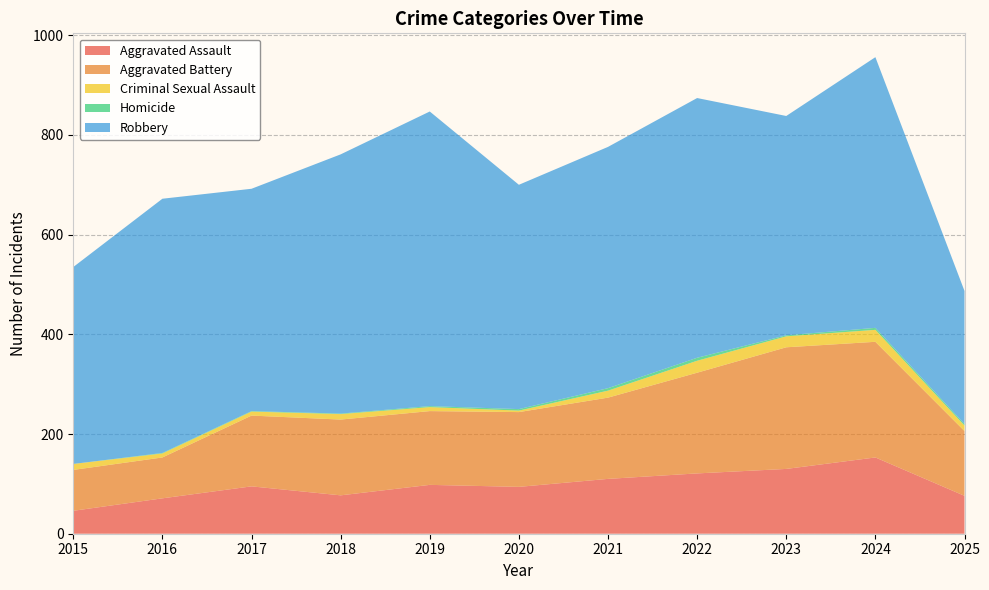

Reading left to right, list all the values displayed in this chart.

Aggravated Assault: 2015=46	2016=71	2017=95	2018=77	2019=98	2020=94	2021=110	2022=121	2023=130	2024=153	2025=76
Aggravated Battery: 2015=82	2016=82	2017=142	2018=152	2019=148	2020=150	2021=163	2022=202	2023=244	2024=232	2025=130
Criminal Sexual Assault: 2015=12	2016=8	2017=8	2018=11	2019=8	2020=3	2021=14	2022=24	2023=22	2024=24	2025=11
Homicide: 2015=0	2016=1	2017=1	2018=1	2019=2	2020=3	2021=5	2022=6	2023=2	2024=4	2025=3
Robbery: 2015=395	2016=510	2017=446	2018=520	2019=591	2020=450	2021=484	2022=521	2023=440	2024=543	2025=267